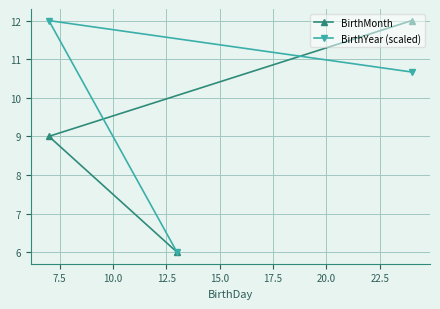

What is the value of the BirthMonth point at the 3rd from the left?

12.0